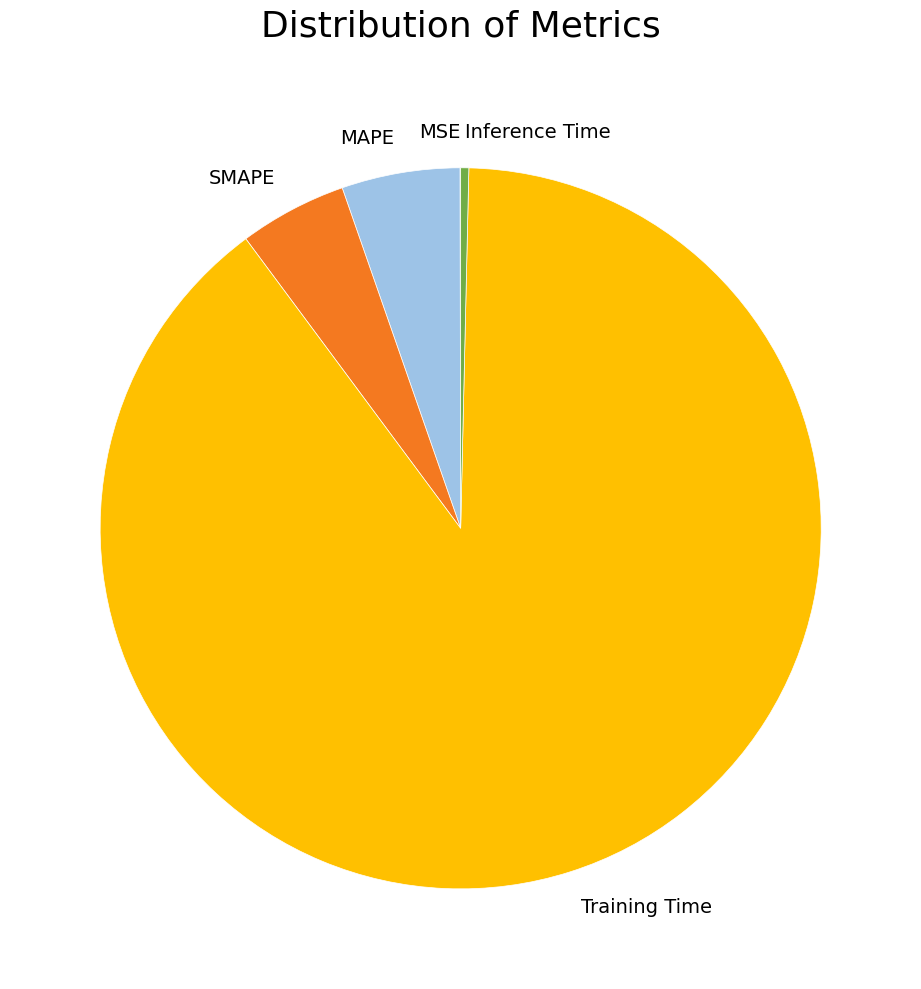

Is MAPE the majority of the pie?

No